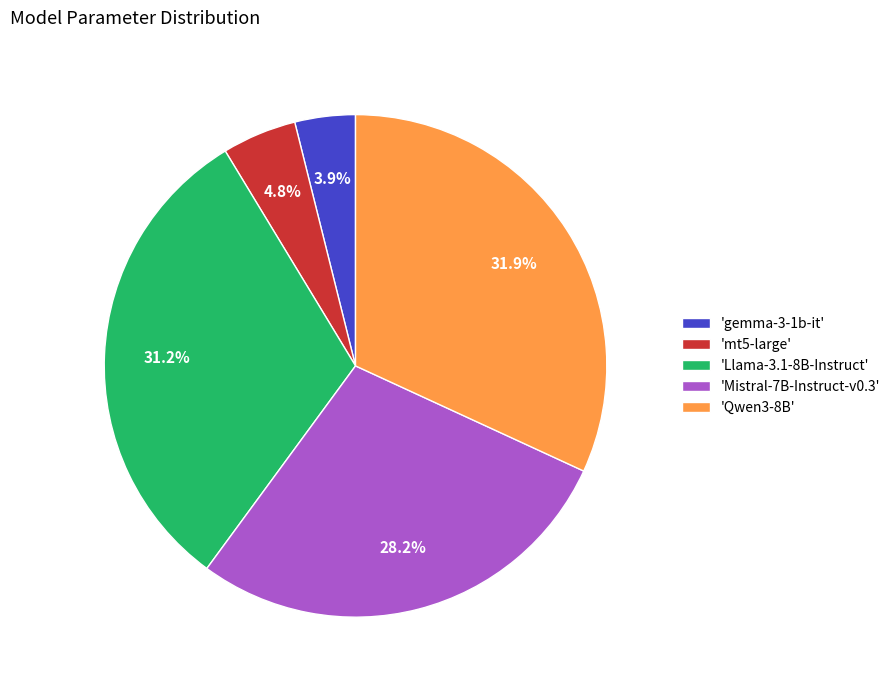

Is there any slice that represents more than half of the pie?

No